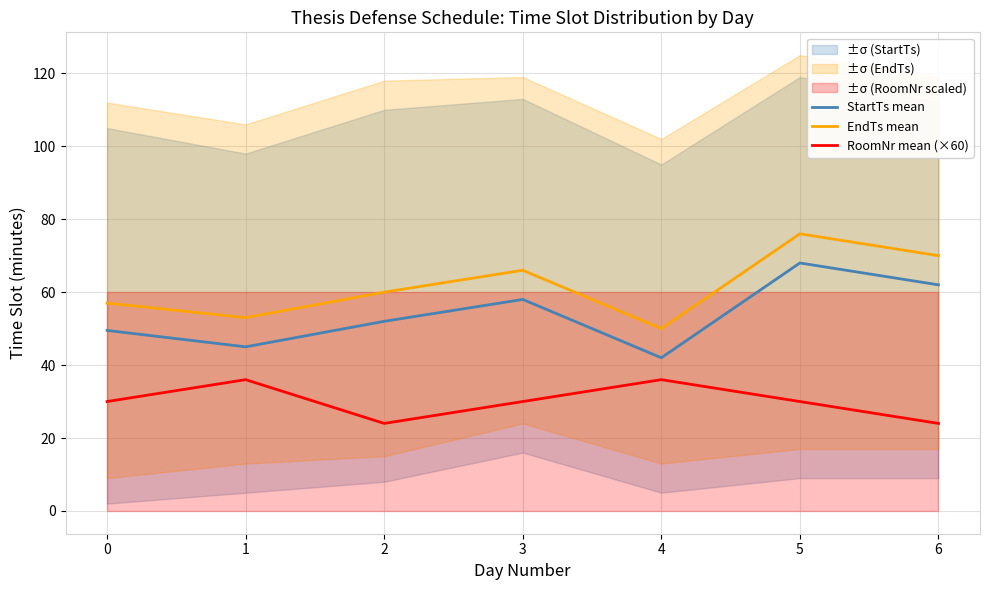

What is the total value across all series at 1?

134.0